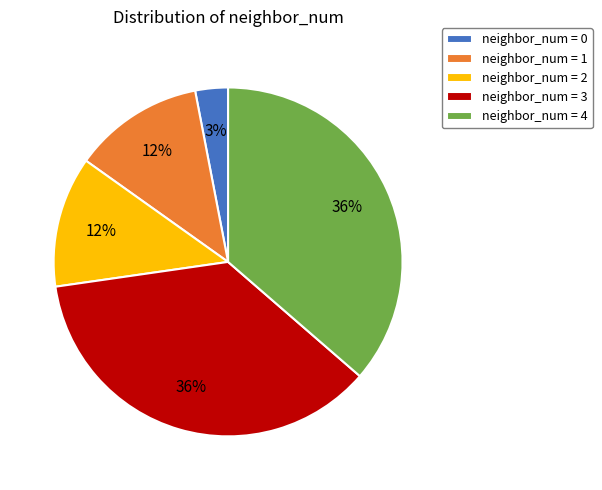

Combined, do neighbor_num = 4 and neighbor_num = 2 account for over 50%?

No